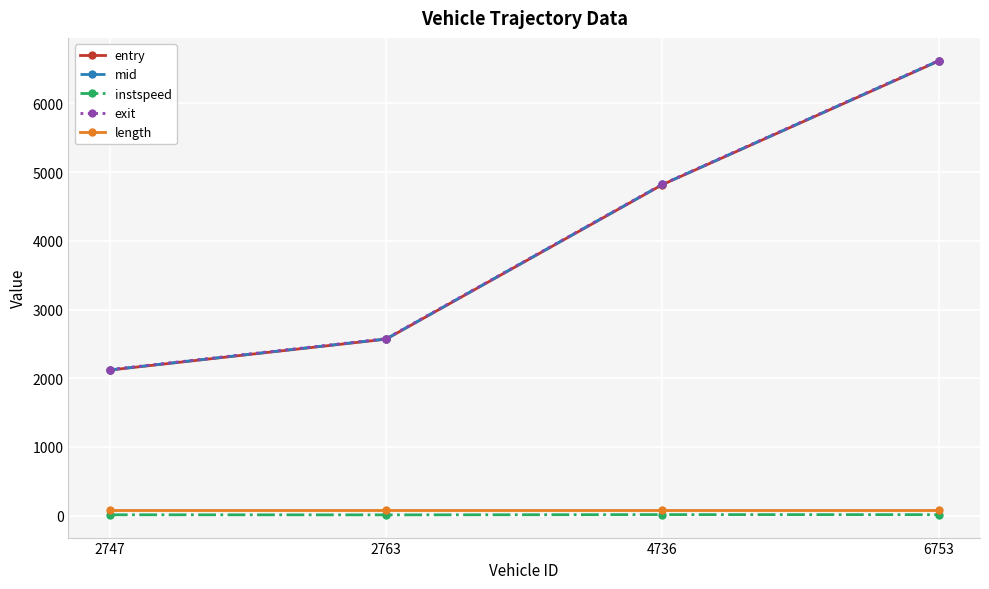

How many lines are shown in the chart?

5